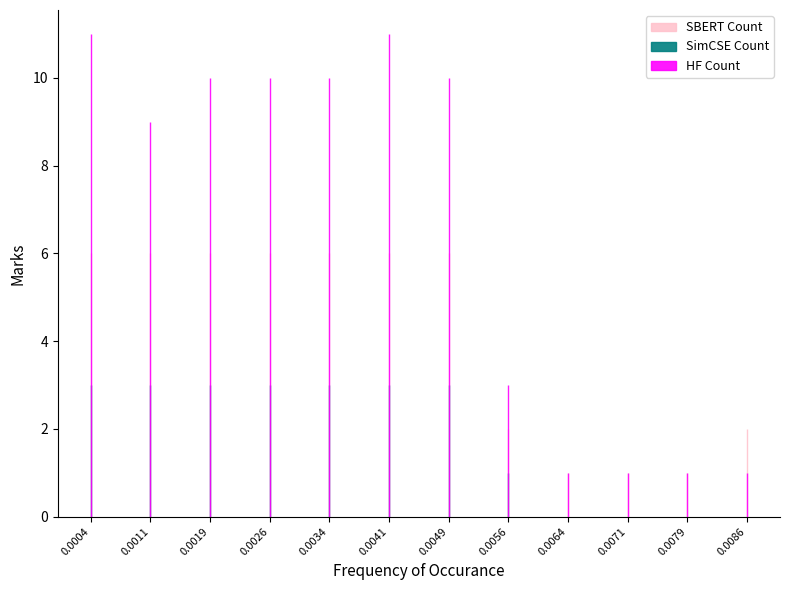

What is the maximum value shown in the chart?

11